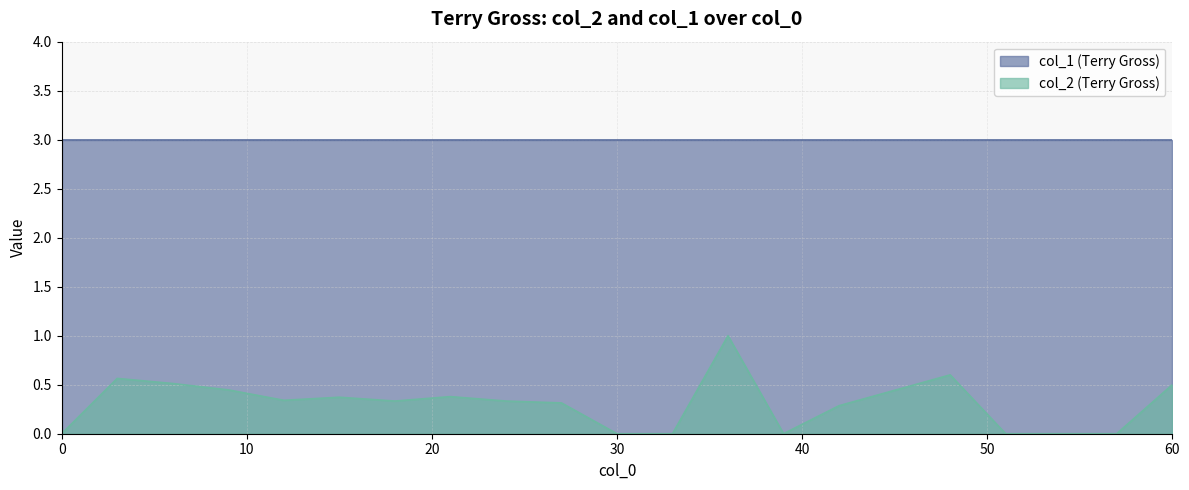

How many distinct data groups are displayed?

2